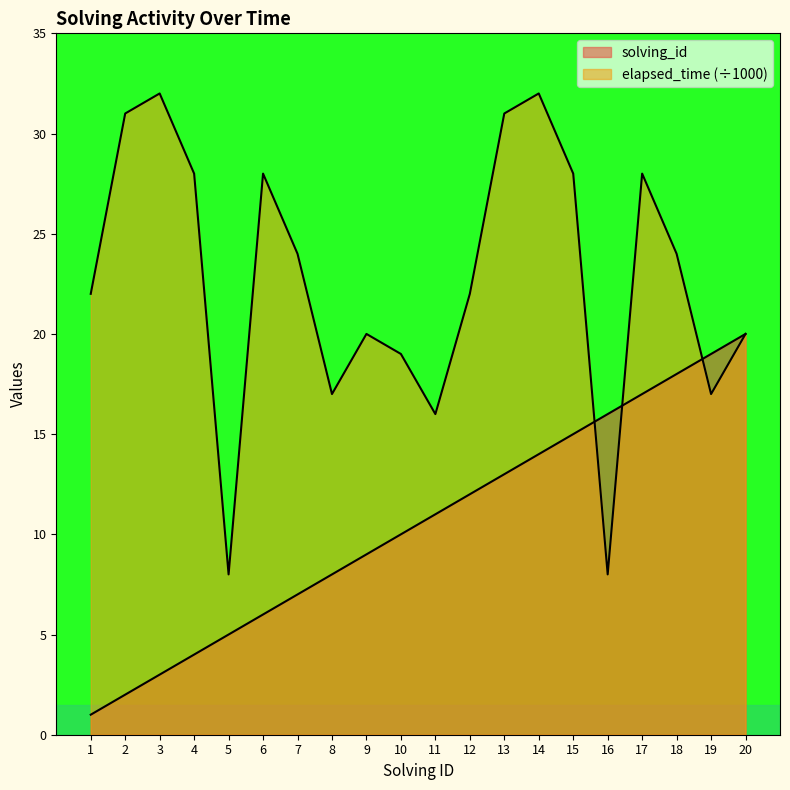

At which label does solving_id reach its minimum?

1